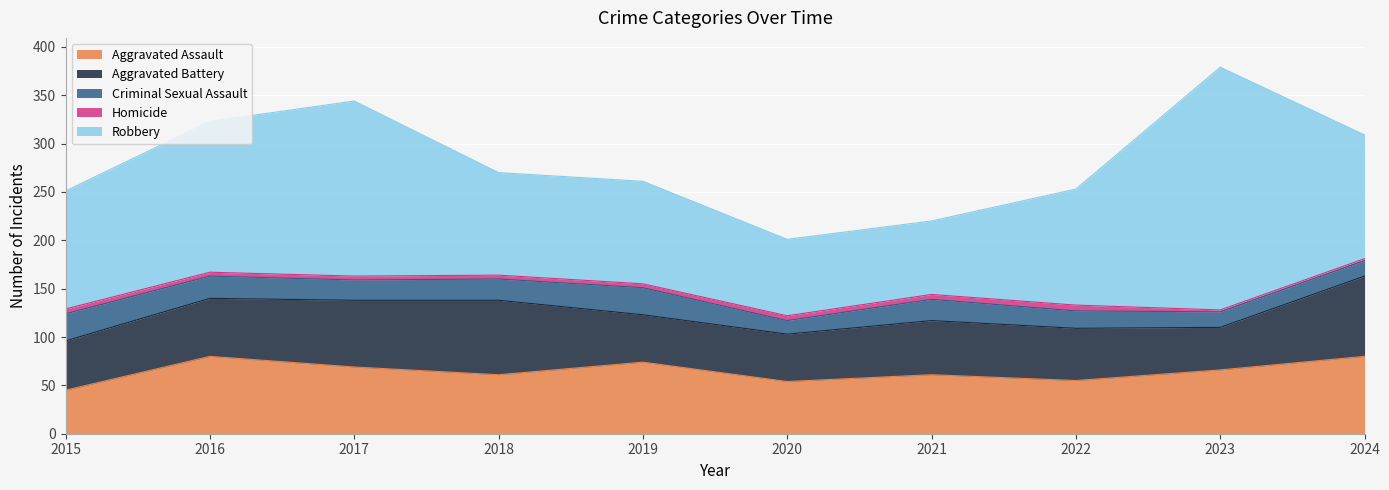

Does the chart display data point markers on the line(s)?

No